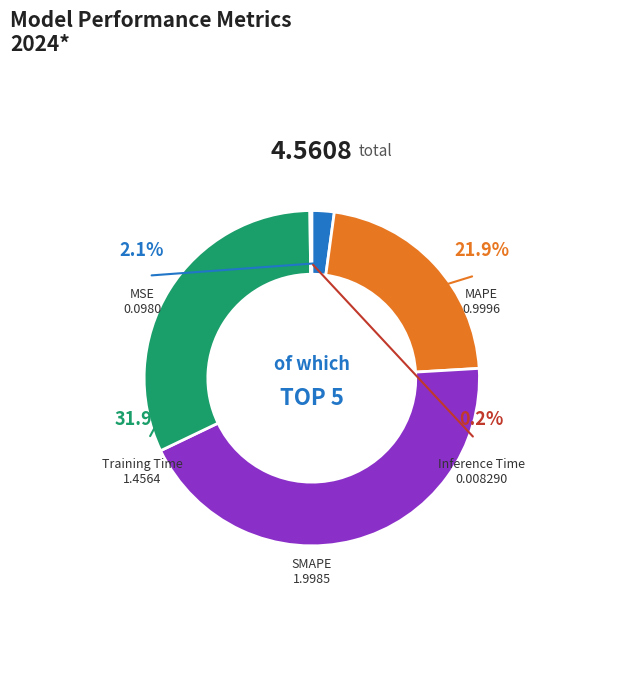

Which slice is the smallest?

Inference Time